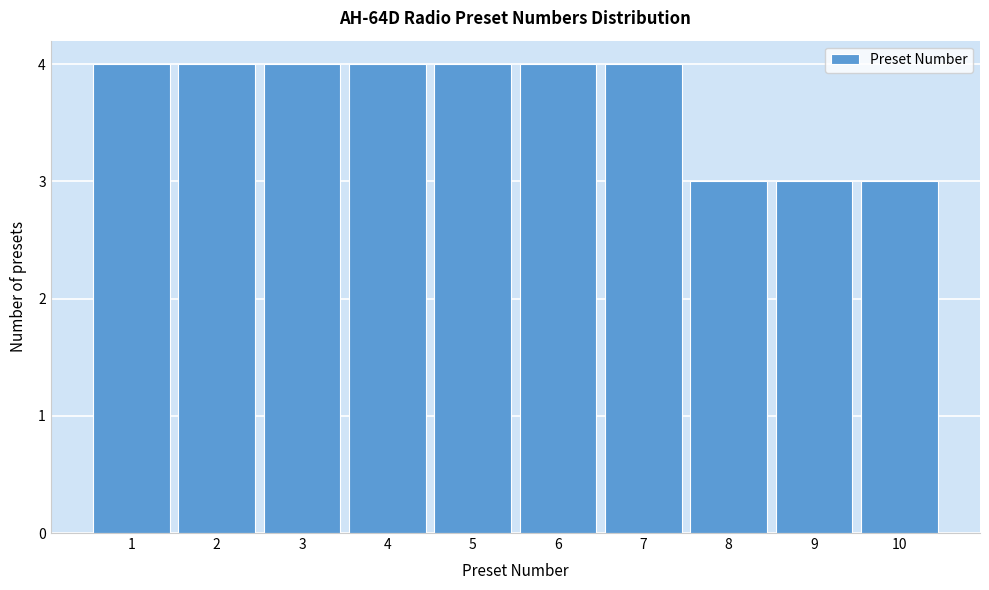

How tall is the bar that spans 7.5 to 8.5 on the x-axis? The values are not printed on the chart, so give them approximately, as read against the axis.

3